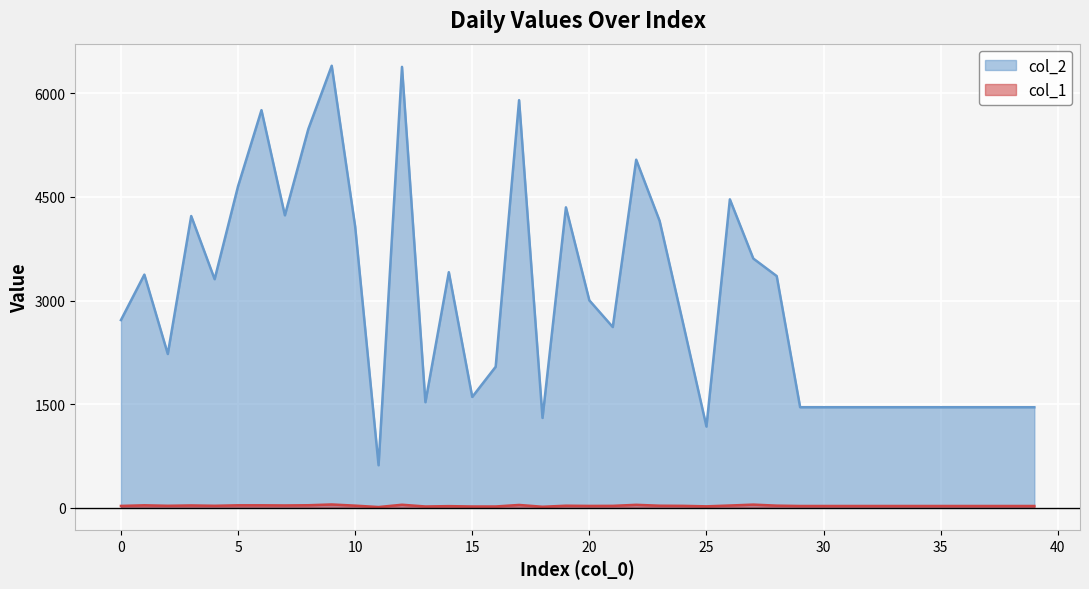

How many lines are shown in the chart?

2